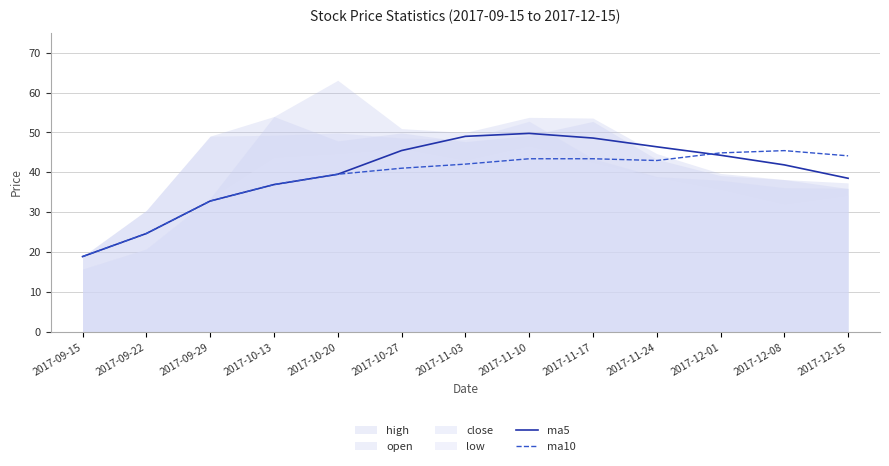

At which label is ma10 closest to 32?

2017-09-29